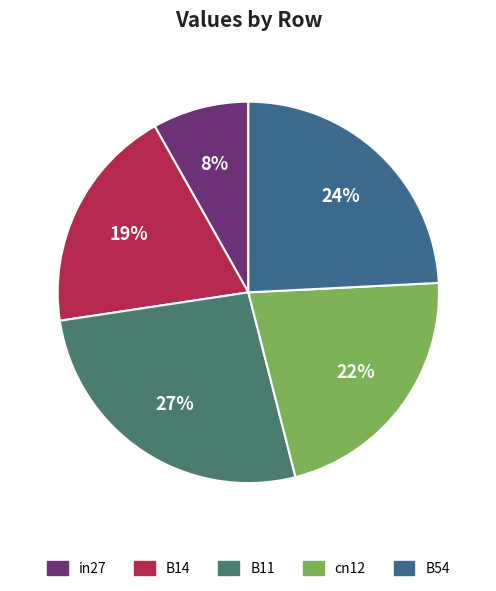

Which has a higher value, in27 or B54?

B54